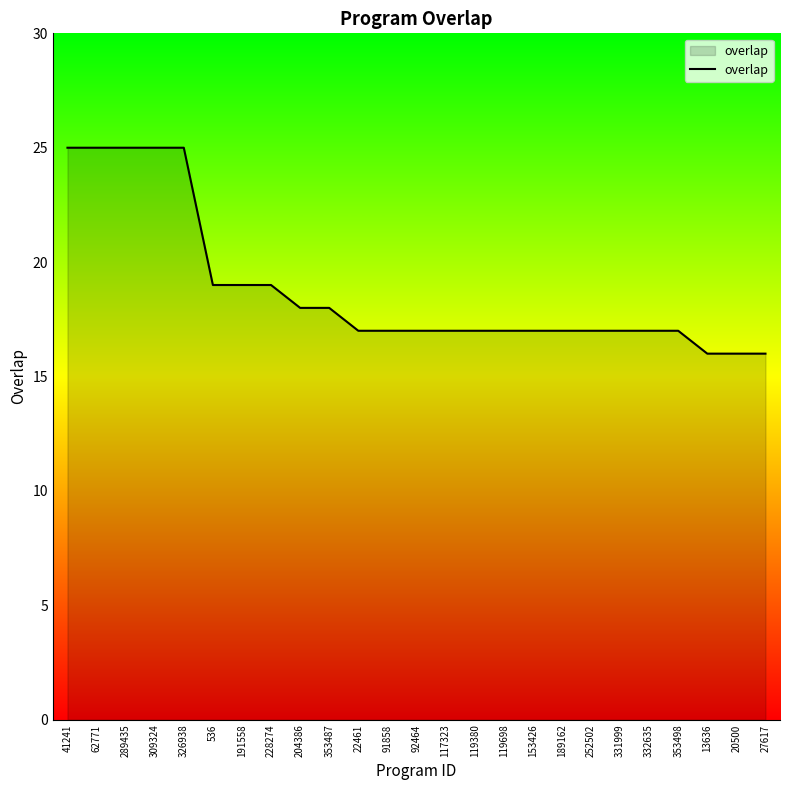

What is the minimum value shown in the chart?

16